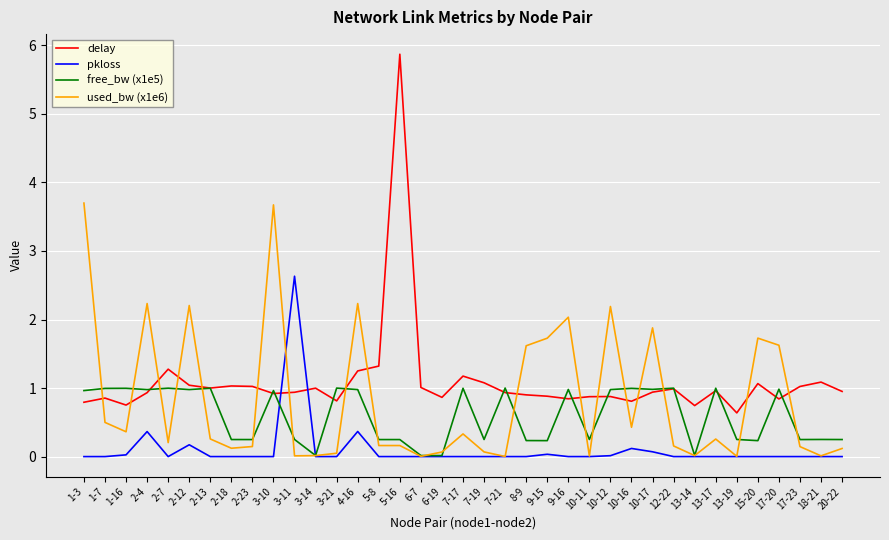

What position from the right is 8-9?

16